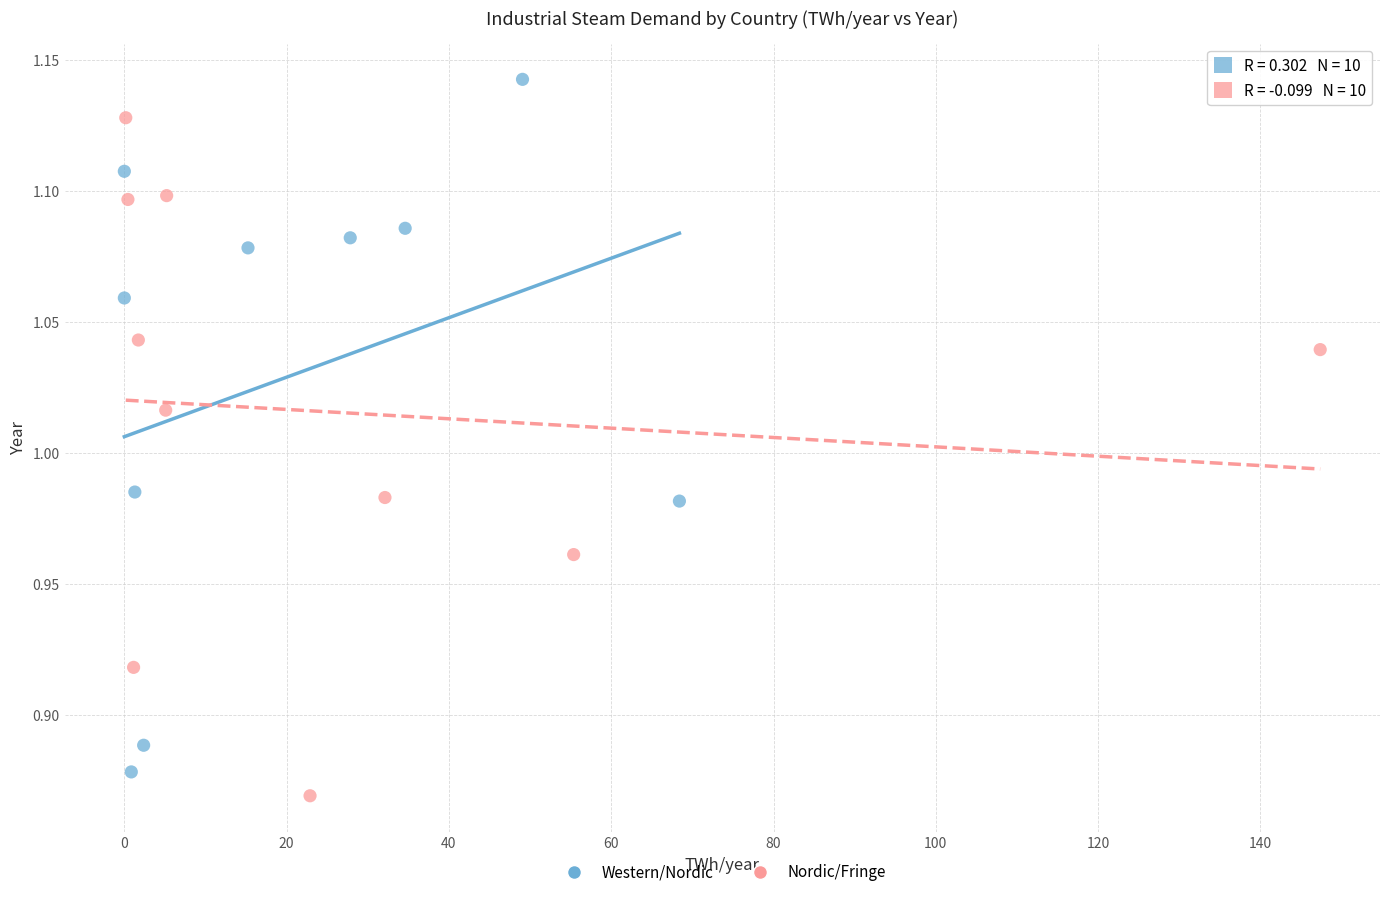

What are all the series names shown in the legend?

Western/Nordic, Nordic/Fringe